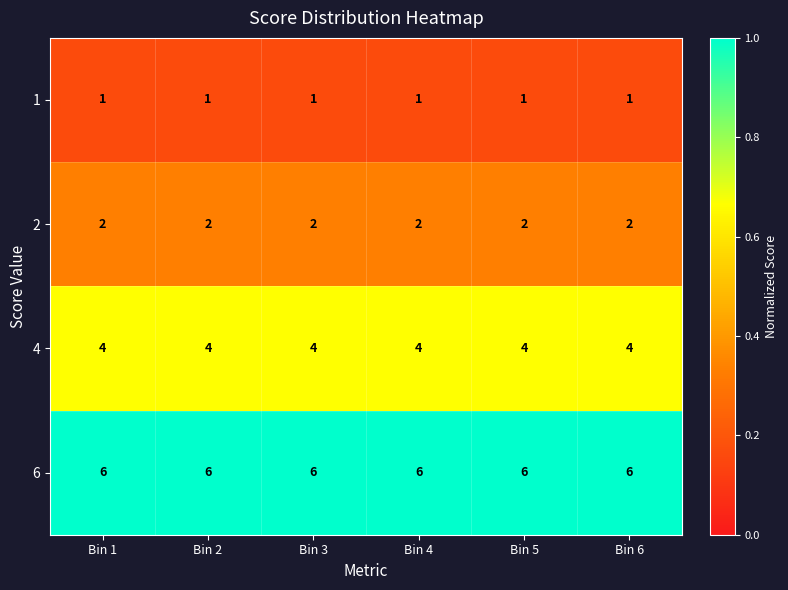

What is the spread (max minus min) of values at Bin 1?

5